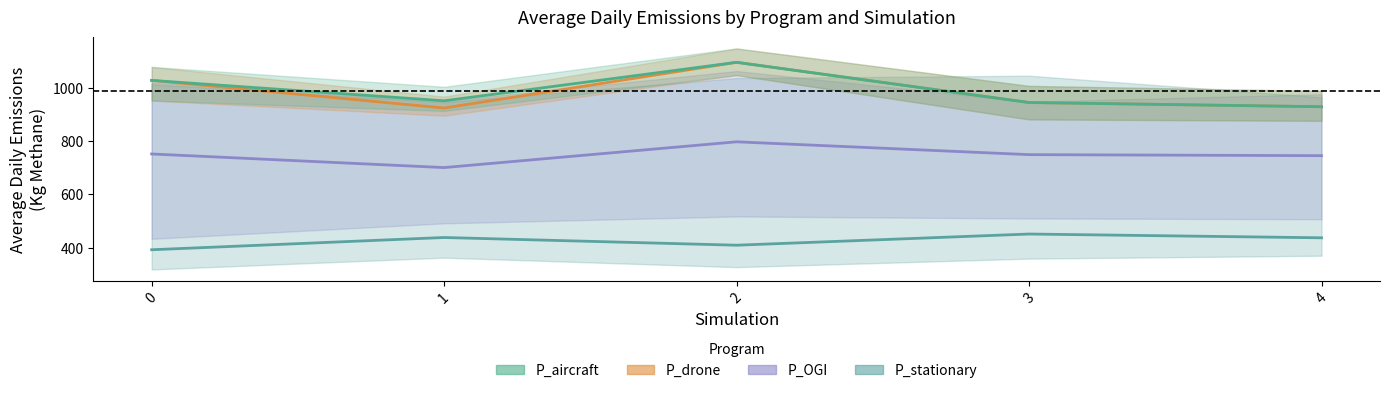

Rank the series by their maximum value, from highest to lowest.

P_aircraft, P_drone, P_OGI, P_stationary